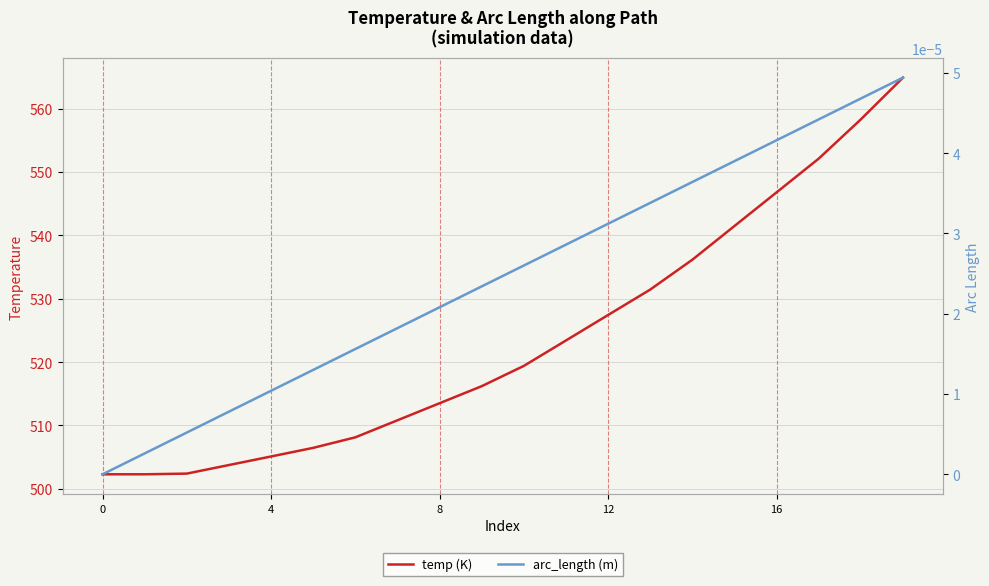

The arc_length series shows 0.0 at 13. True or false?

False